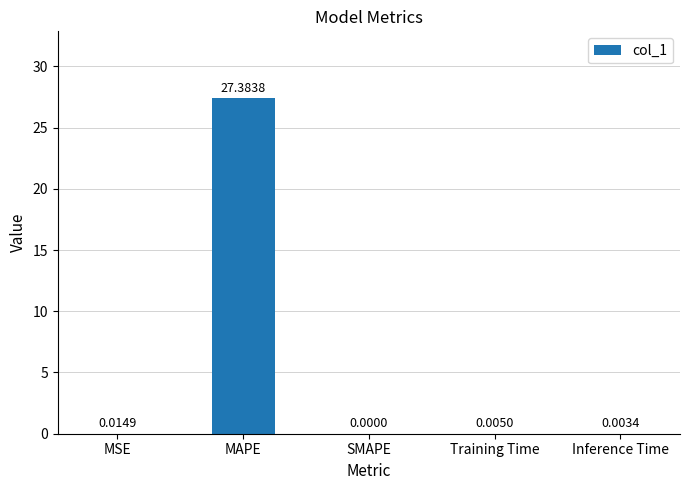

Which has a higher value, SMAPE or Inference Time?

Inference Time